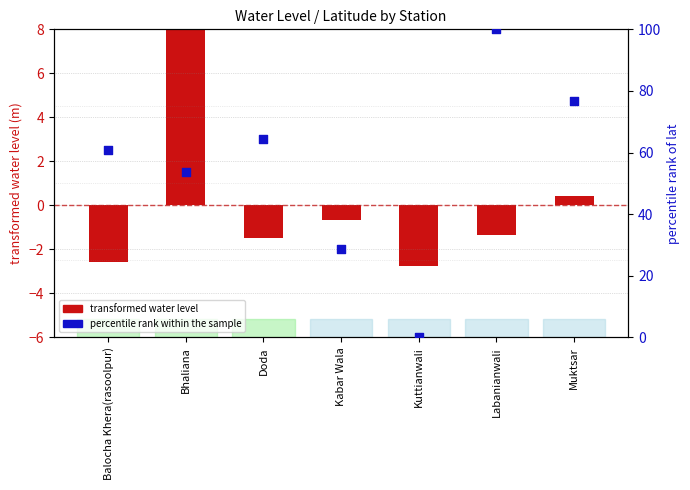

Which series reaches the minimum Y coordinate?

transformed water level